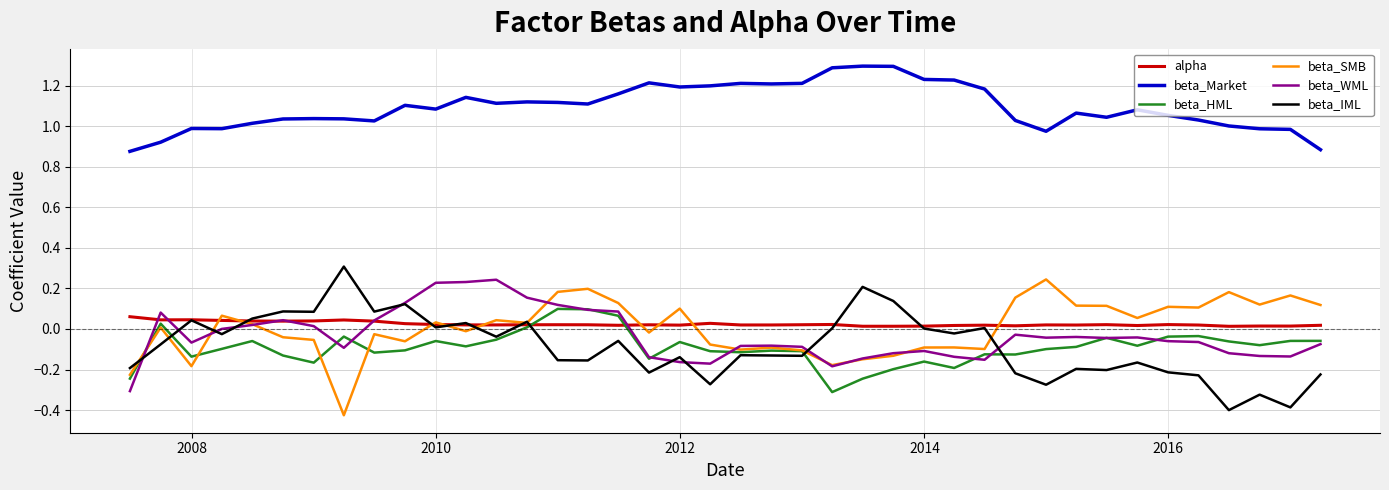

What is the greatest value displayed?

1.3